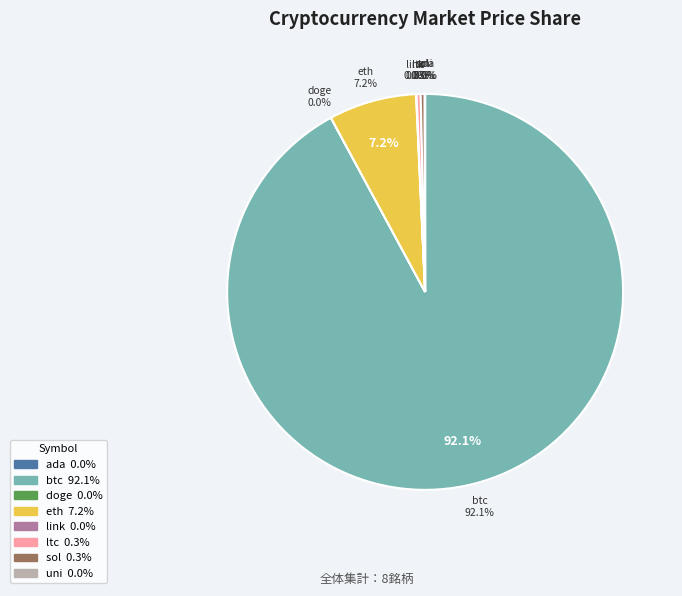

Which category accounts for the majority?

btc